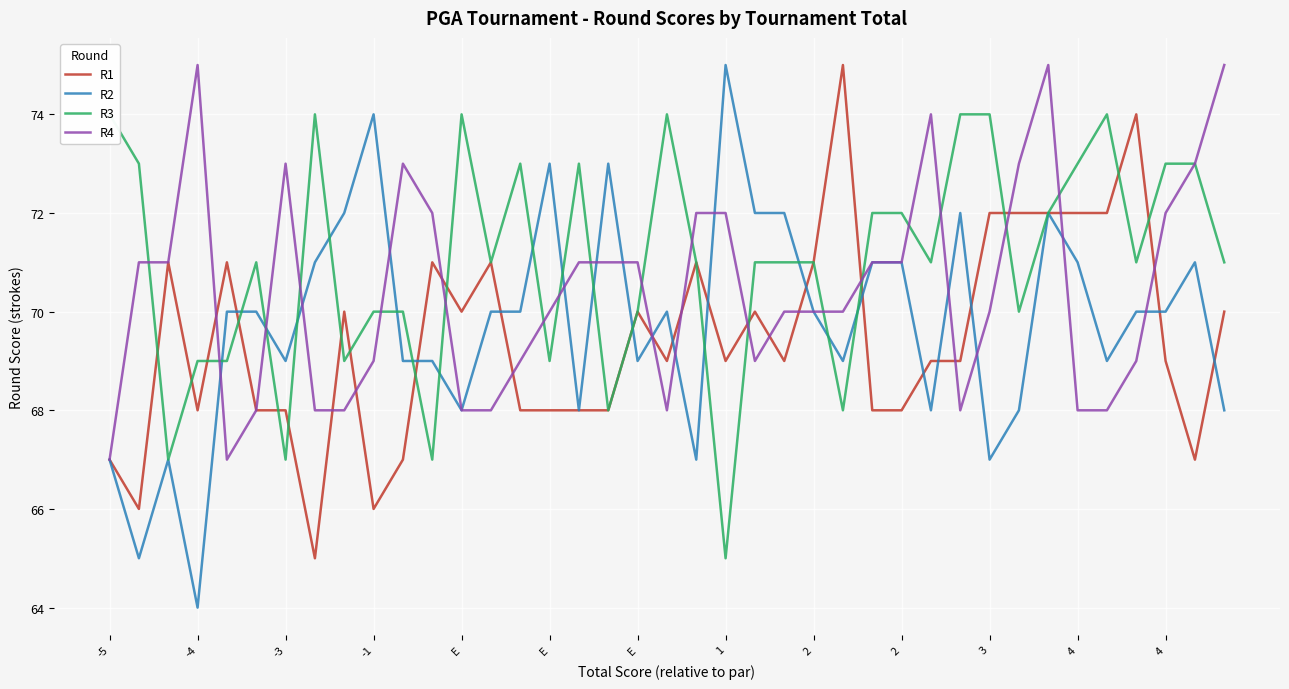

Is the value of R1 at 1 greater than the value of R3 at 16?

No